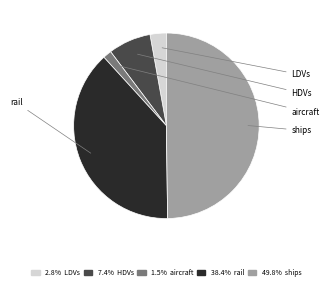

Do 7.4% HDVs and 38.4% rail together represent more than half of the pie?

No